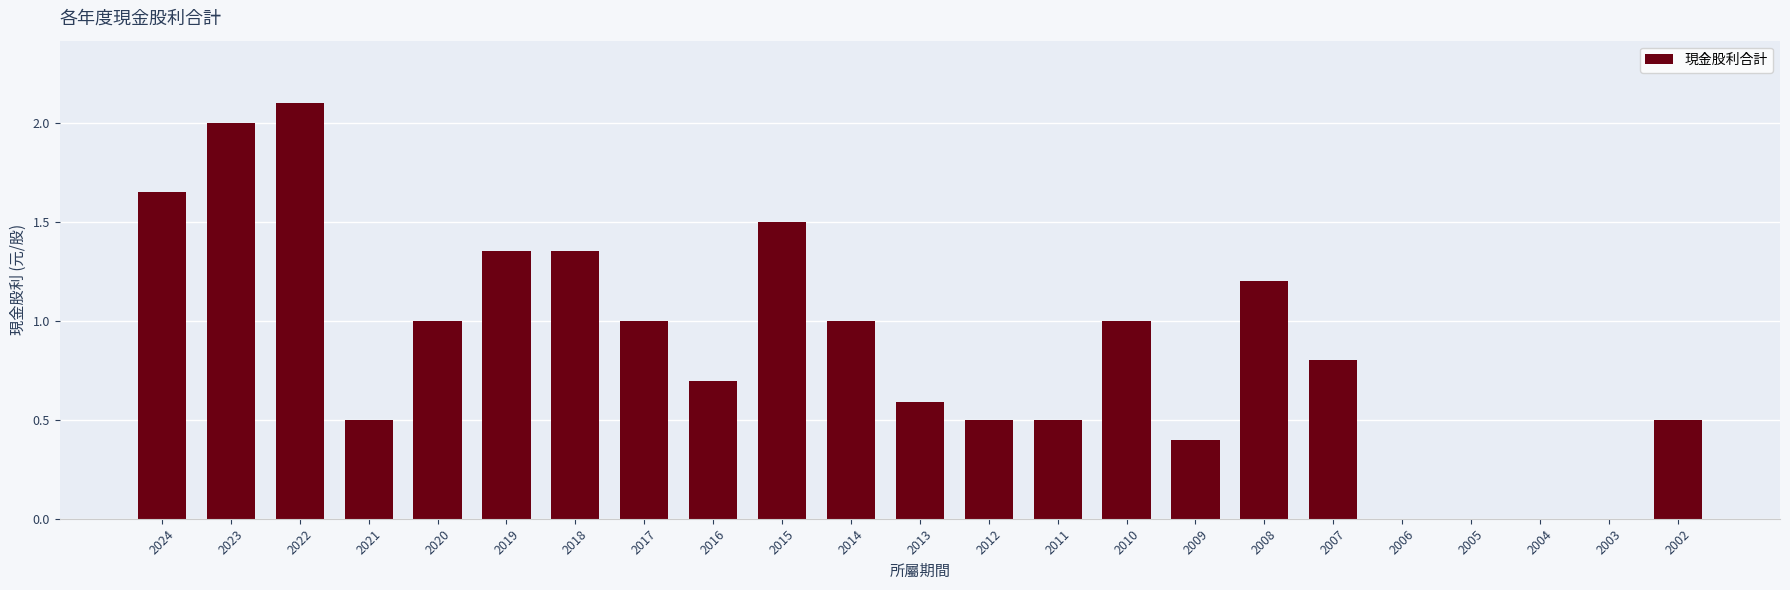

Read the value at 2016.

0.7